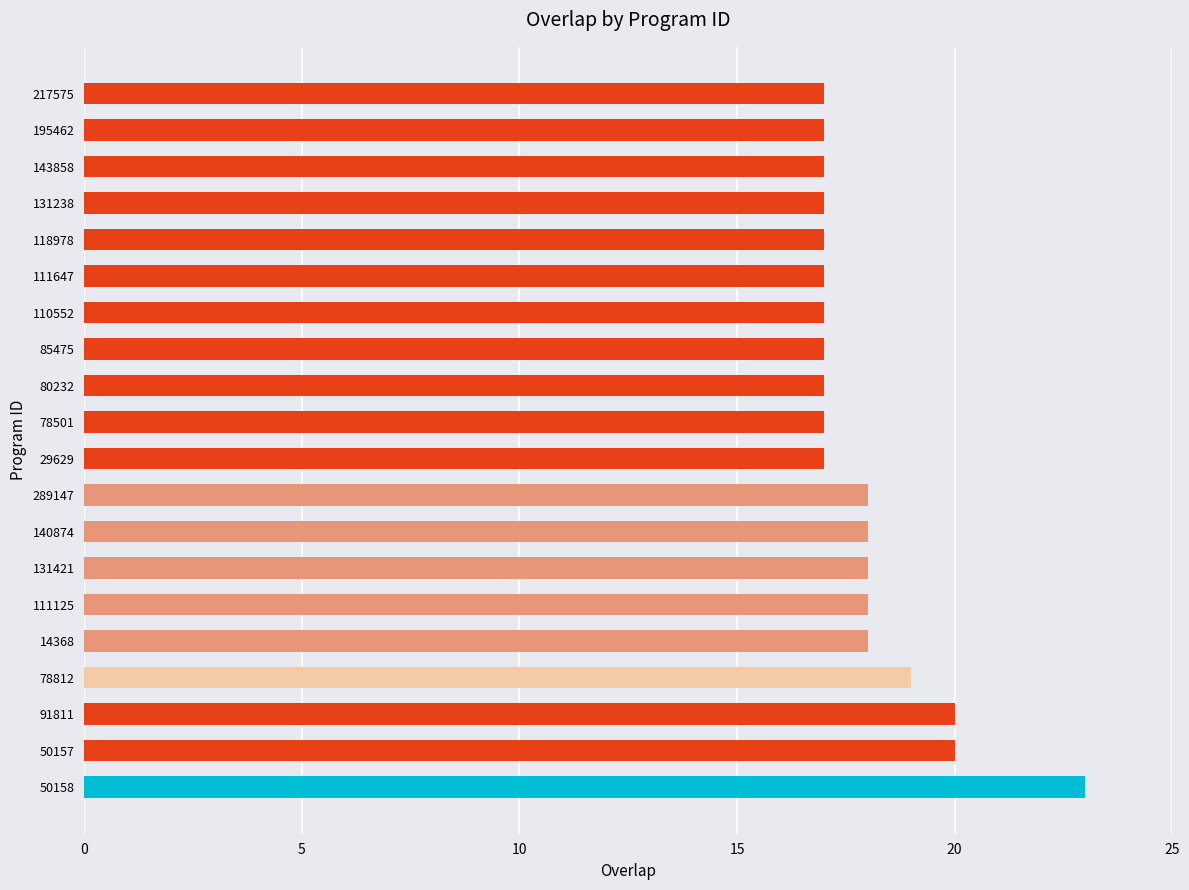

What is the greatest value displayed?

23